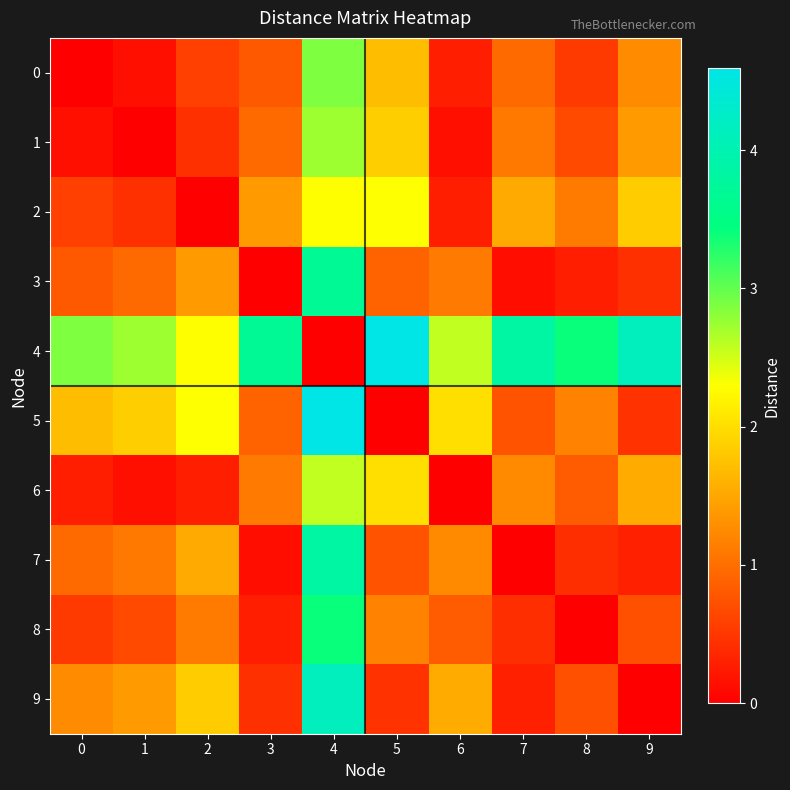

Reading left to right, what are all the values shown in this chart?

0: 0=0.0	1=0.1	2=0.6	3=0.8	4=2.9	5=1.7	6=0.3	7=1.0	8=0.5	9=1.3
1: 0=0.1	1=0.0	2=0.4	3=1.0	4=2.7	5=1.9	6=0.1	7=1.1	8=0.7	9=1.4
2: 0=0.6	1=0.4	2=0.0	3=1.4	4=2.3	5=2.3	6=0.3	7=1.5	8=1.1	9=1.8
3: 0=0.8	1=1.0	2=1.4	3=0.0	4=3.7	5=0.9	6=1.1	7=0.1	8=0.3	9=0.4
4: 0=2.9	1=2.7	2=2.3	3=3.7	4=0.0	5=4.6	6=2.6	7=3.8	8=3.4	9=4.1
5: 0=1.7	1=1.9	2=2.3	3=0.9	4=4.6	5=0.0	6=2.0	7=0.8	8=1.2	9=0.5
6: 0=0.3	1=0.1	2=0.3	3=1.1	4=2.6	5=2.0	6=0.0	7=1.2	8=0.8	9=1.6
7: 0=1.0	1=1.1	2=1.5	3=0.1	4=3.8	5=0.8	6=1.2	7=0.0	8=0.4	9=0.3
8: 0=0.5	1=0.7	2=1.1	3=0.3	4=3.4	5=1.2	6=0.8	7=0.4	8=0.0	9=0.7
9: 0=1.3	1=1.4	2=1.8	3=0.4	4=4.1	5=0.5	6=1.6	7=0.3	8=0.7	9=0.0